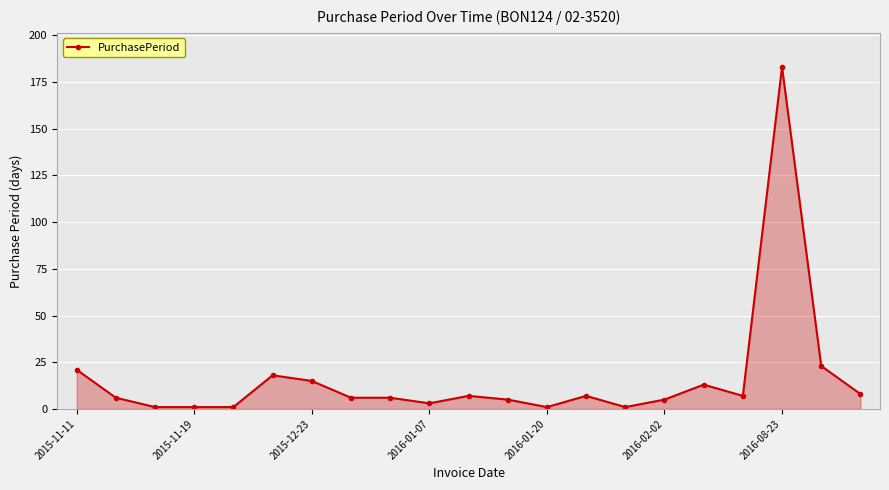

How many lines are shown in the chart?

1